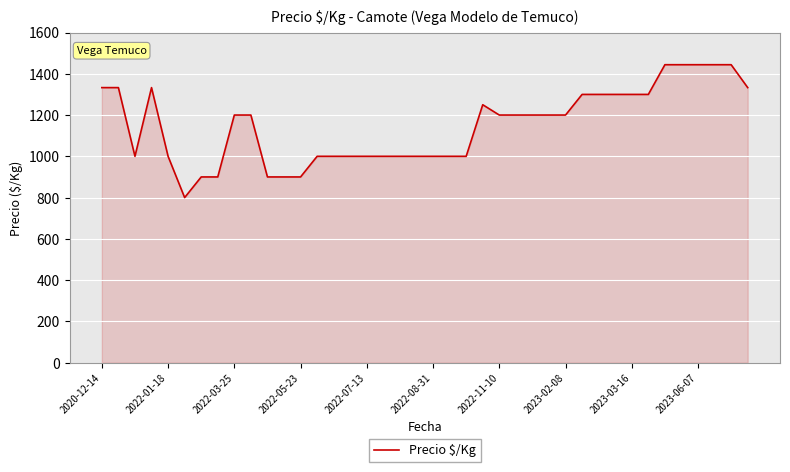

What is the greatest value displayed?

1444